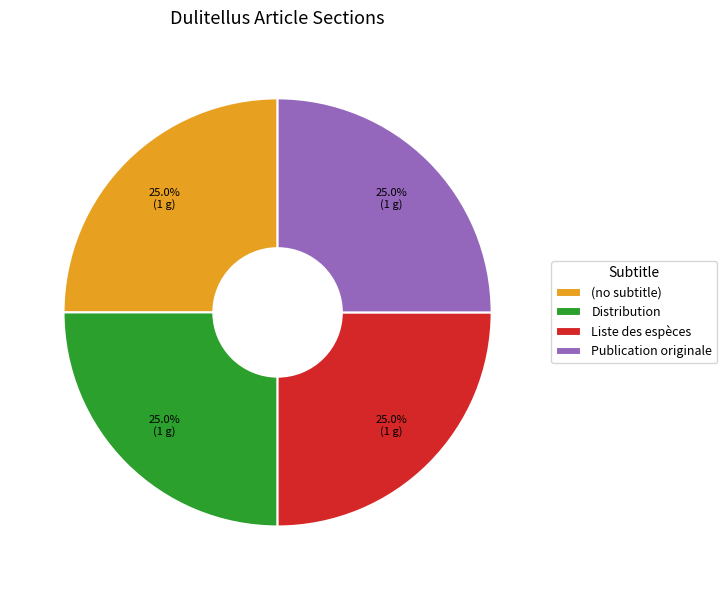

What portion of the pie excludes (no subtitle)?

75.0%